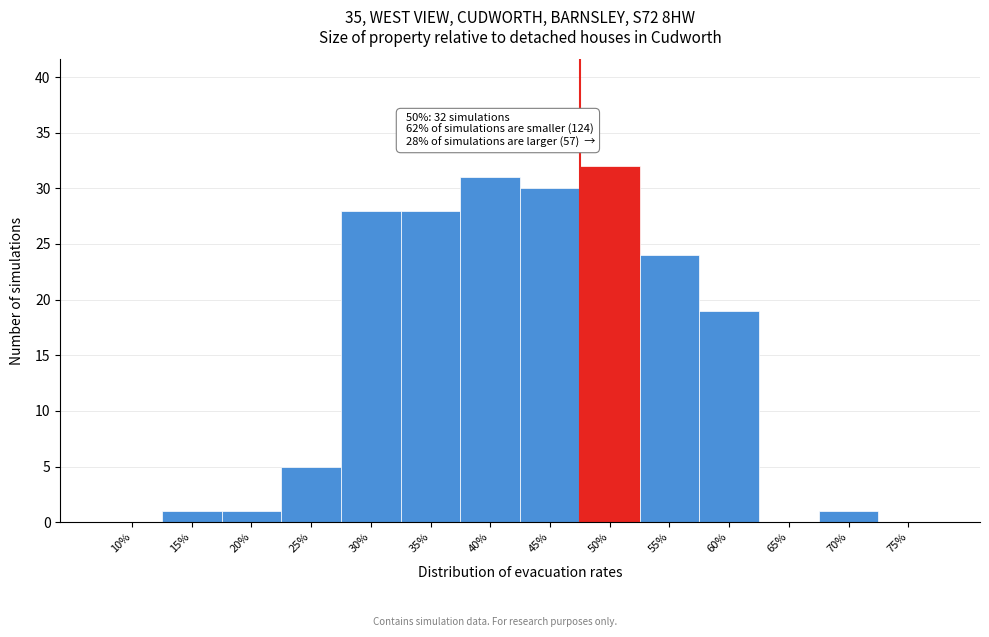

Reading left to right, what are all the values shown in this chart?

10%=0	15%=1	20%=1	25%=5	30%=28	35%=28	40%=31	45%=30	50%=32	55%=24	60%=19	65%=0	70%=1	75%=0